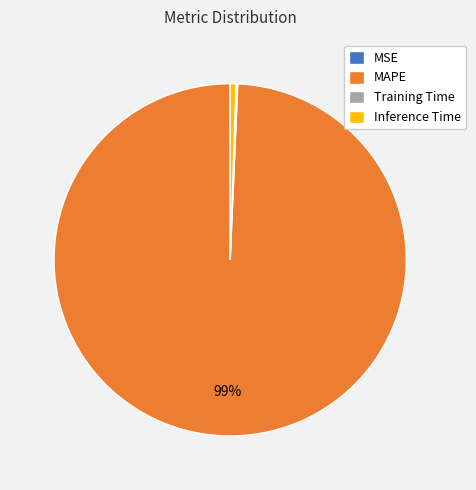

To the nearest percent, what is the difference between the largest and smallest slice percentages?

99%